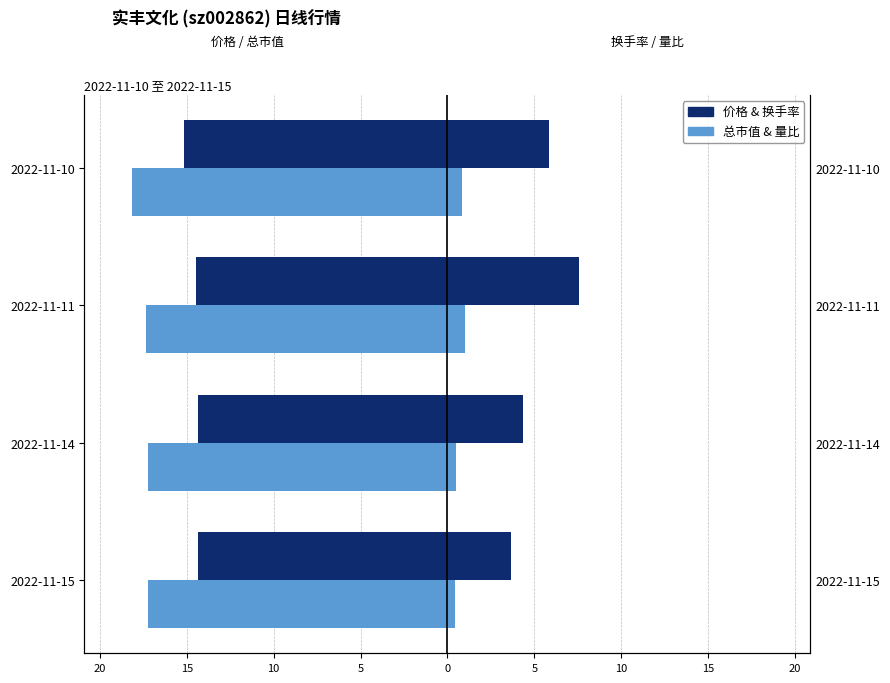

Which series has the largest range (max minus min)?

换手率 (right)